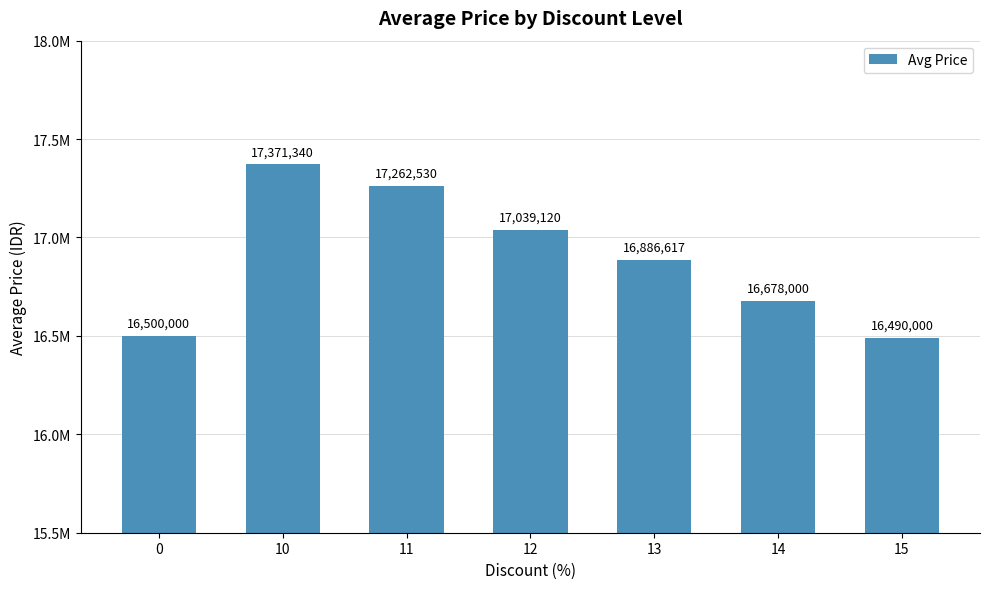

Rank the categories by value from lowest to highest.

15, 0, 14, 13, 12, 11, 10